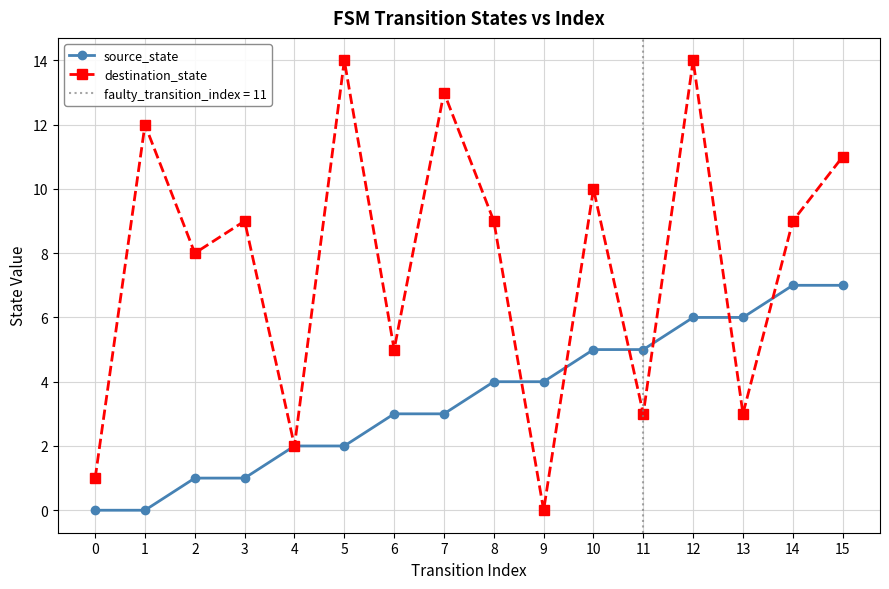

Which has a higher value, 12 or 5?

12